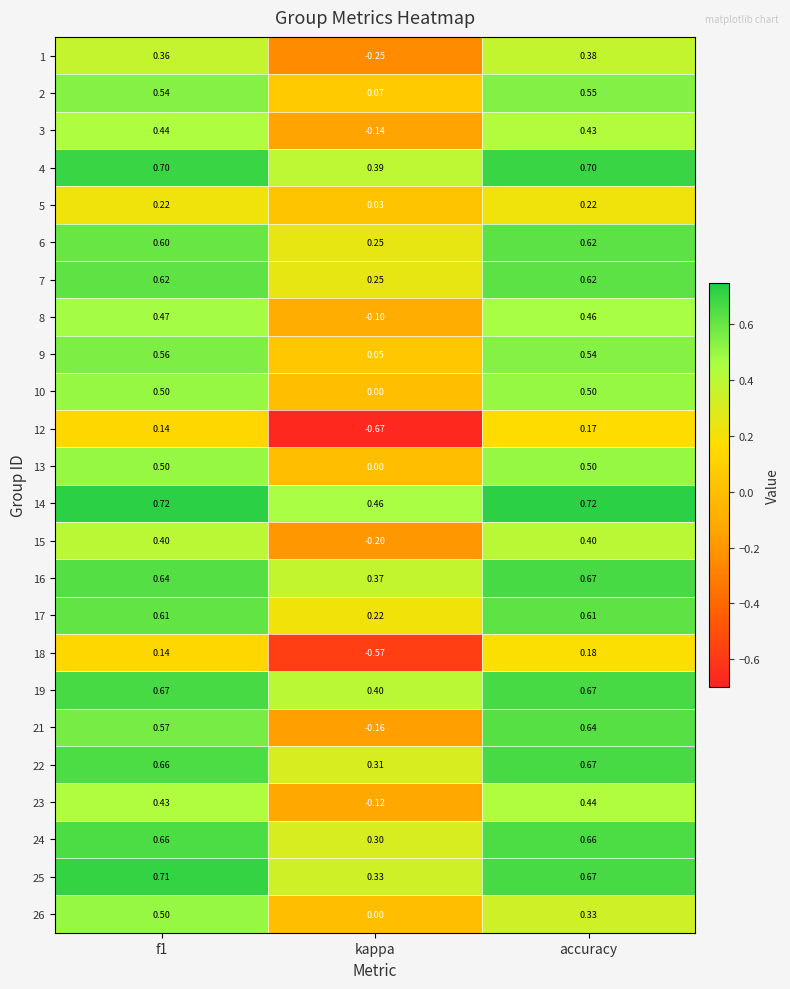

At which category does the chart reach its minimum across all series?

kappa